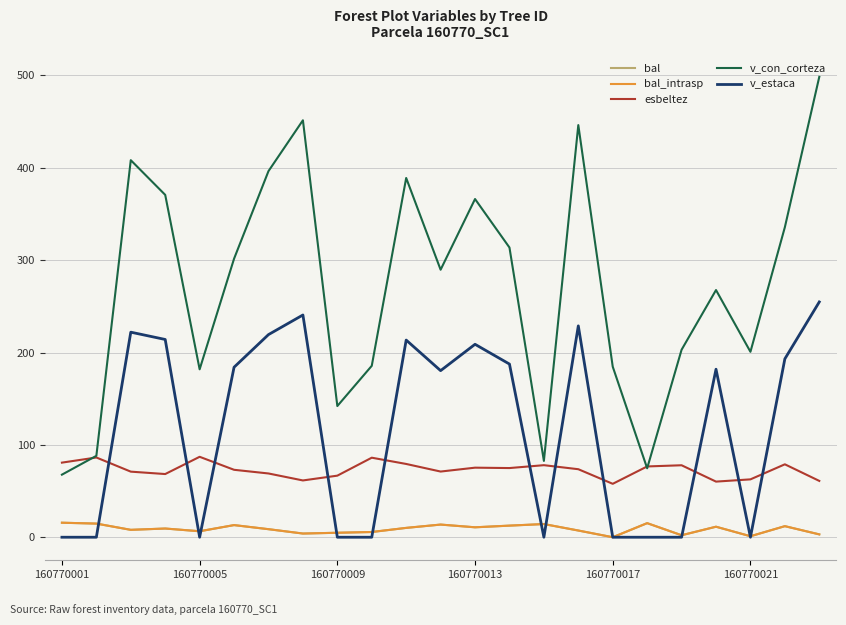

Reading right to left, what are all the values shown in this chart?

bal: 3.1	12.0	1.1	11.4	2.1	15.2	0.0	7.3	14.3	12.6	10.8	13.7	10.1	5.7	4.8	4.0	8.7	13.1	6.5	9.4	8.0	14.8	15.7
bal_intrasp: 3.1	12.0	1.1	11.4	2.1	15.2	0.0	7.3	14.3	12.6	10.8	13.7	10.1	5.7	4.8	4.0	8.7	13.1	6.5	9.4	8.0	14.8	15.7
esbeltez: 61.0	79.0	62.6	60.2	77.9	76.6	57.8	73.6	78.0	74.9	75.3	71.1	79.3	86.1	66.7	61.5	69.0	73.0	87.1	68.4	71.0	86.3	80.8
v_con_corteza: 498.5	335.7	200.8	267.6	203.0	74.6	184.7	446.2	82.6	313.7	366.2	289.6	389.0	185.6	142.0	451.4	396.4	301.6	181.8	370.7	408.2	88.1	67.8
v_estaca: 254.8	193.1	0.0	181.9	0.0	0.0	0.0	228.8	0.0	187.5	208.9	180.4	213.5	0.0	0.0	240.6	219.4	184.1	0.0	214.1	222.0	0.0	0.0